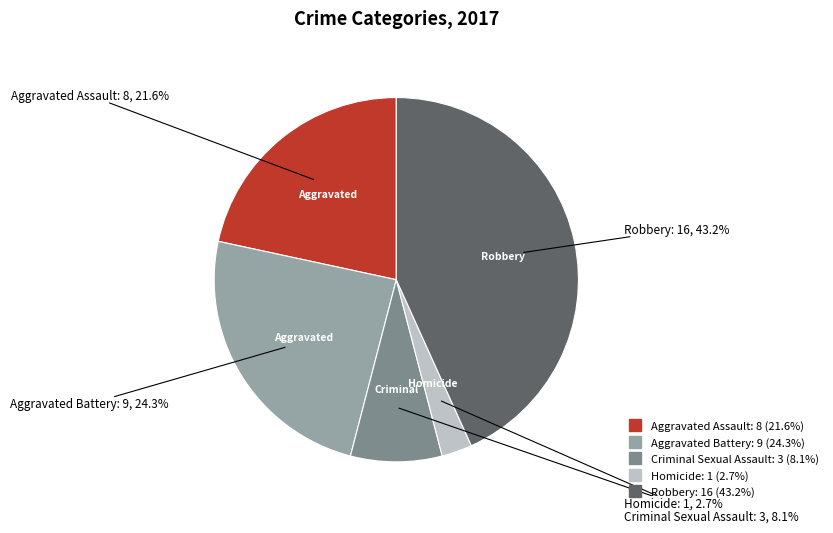

Approximately how many times larger is the value at Criminal Sexual Assault compared to Robbery?

0.2